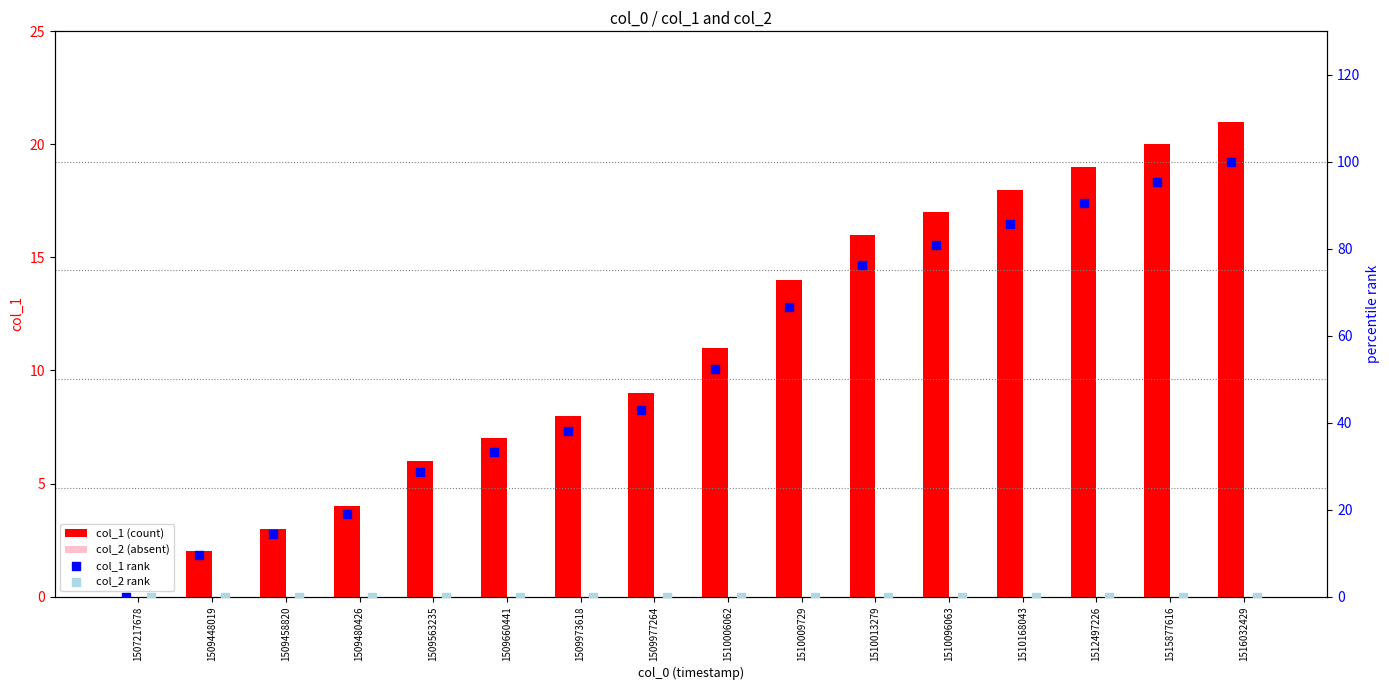

Which series has the widest spread of Y values?

col_1 rank